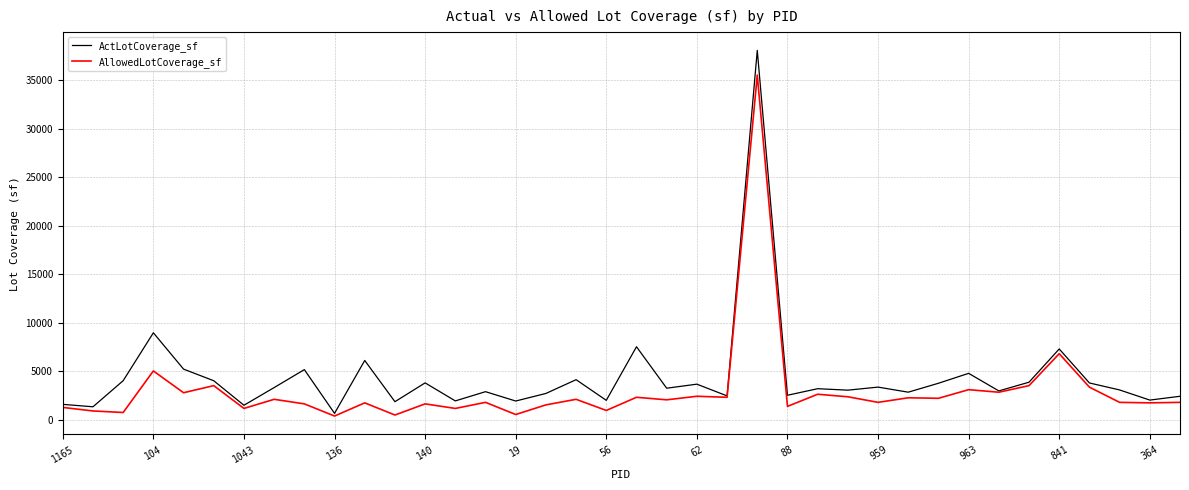

Which series has the widest spread of values?

ActLotCoverage_sf